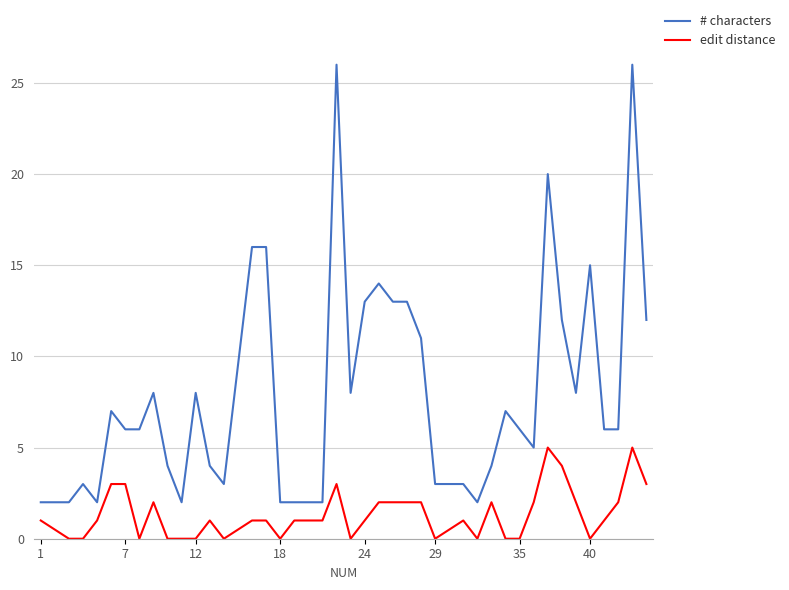

Which series has the widest spread of values?

# characters